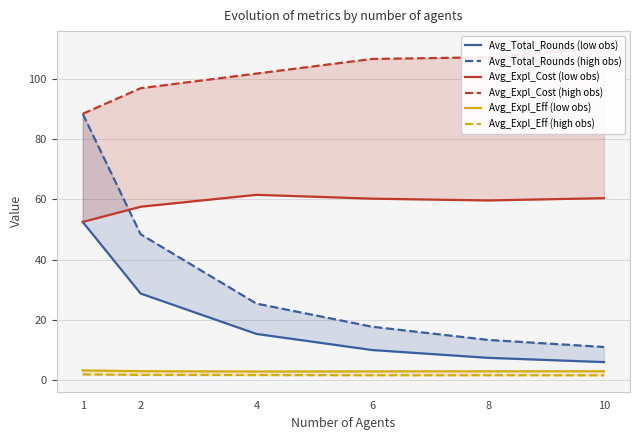

What is the total value across all series at 1?

286.8